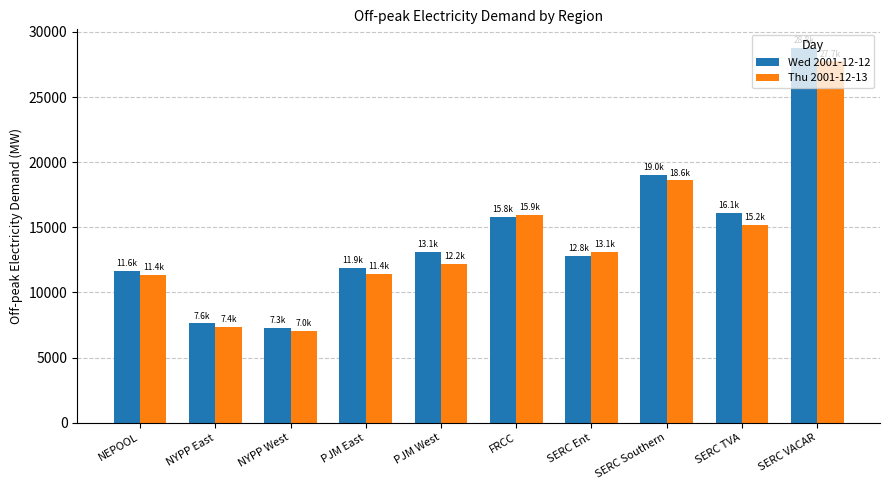

Is it true that Thu 2001-12-13 equals 47579.6 at SERC VACAR?

False